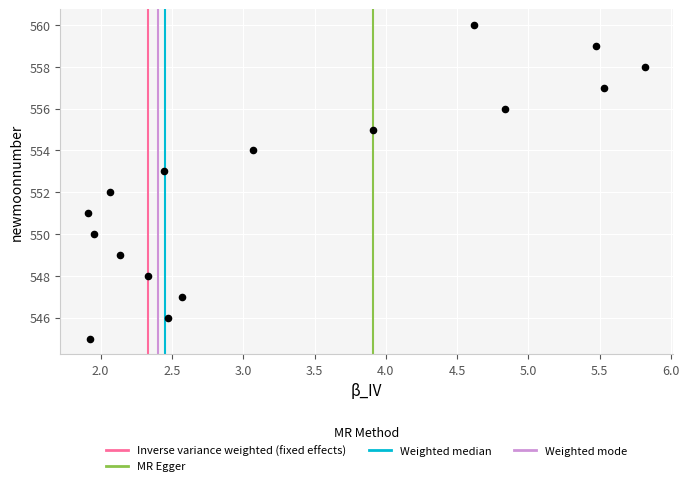

What is the range of Y values (max minus min)?

15